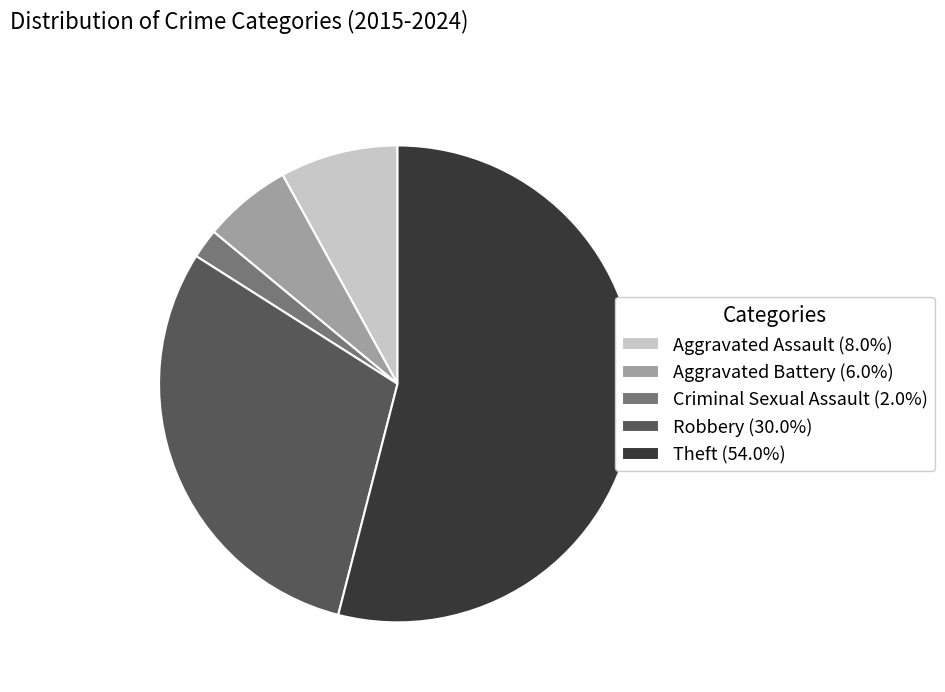

Which category accounts for the majority?

Theft